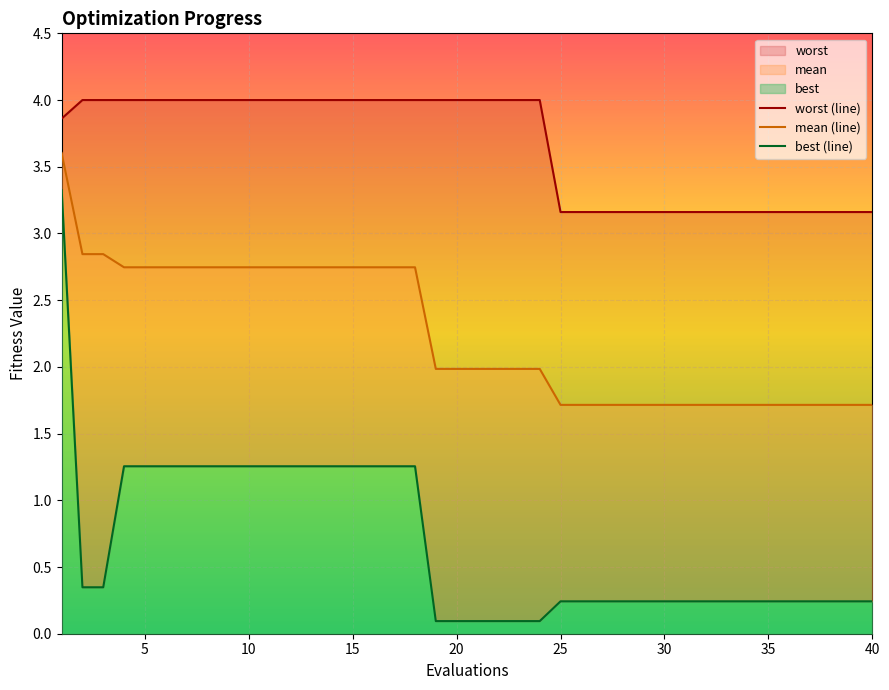

True or false: best (line) has more than 0 interior local peaks.

False